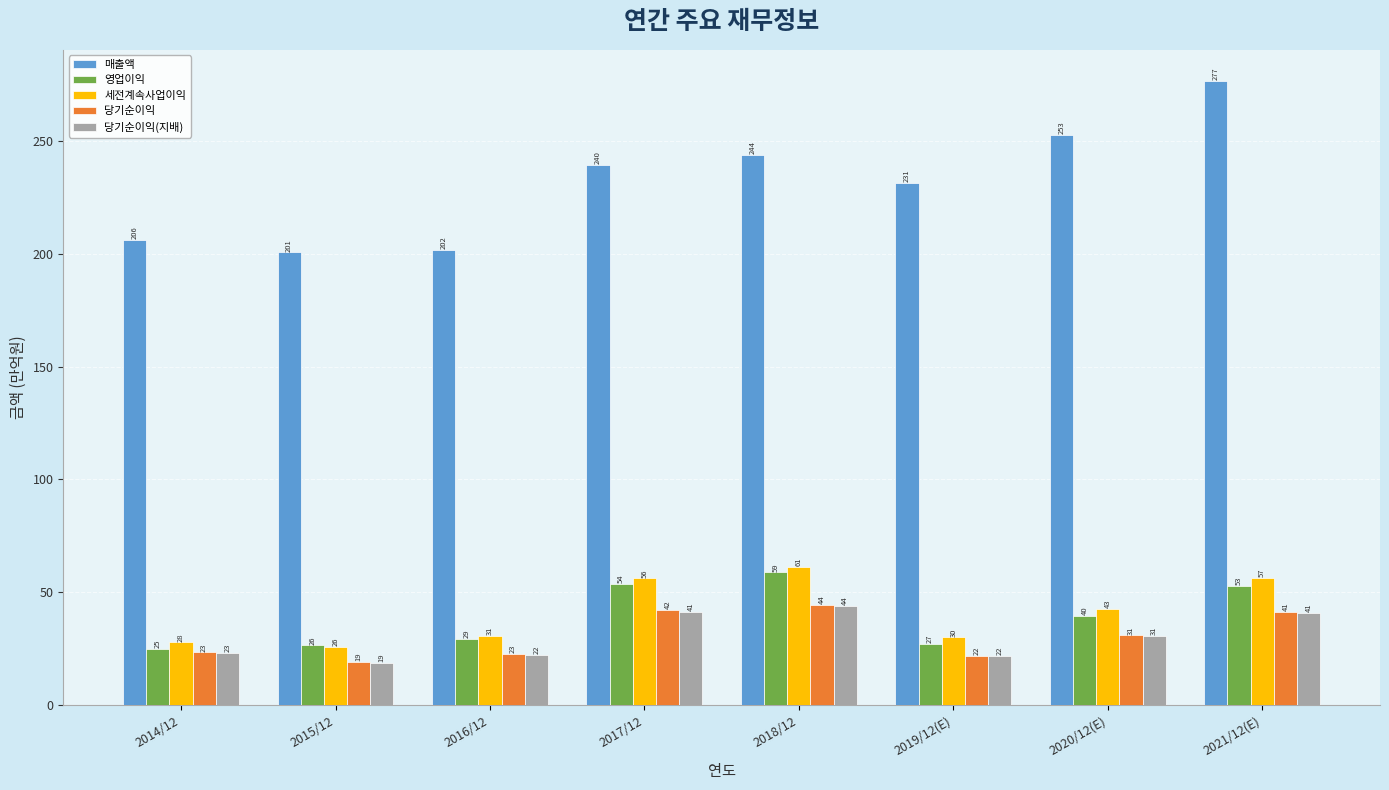

Which category has the lowest value in the 매출액 series?

2015/12